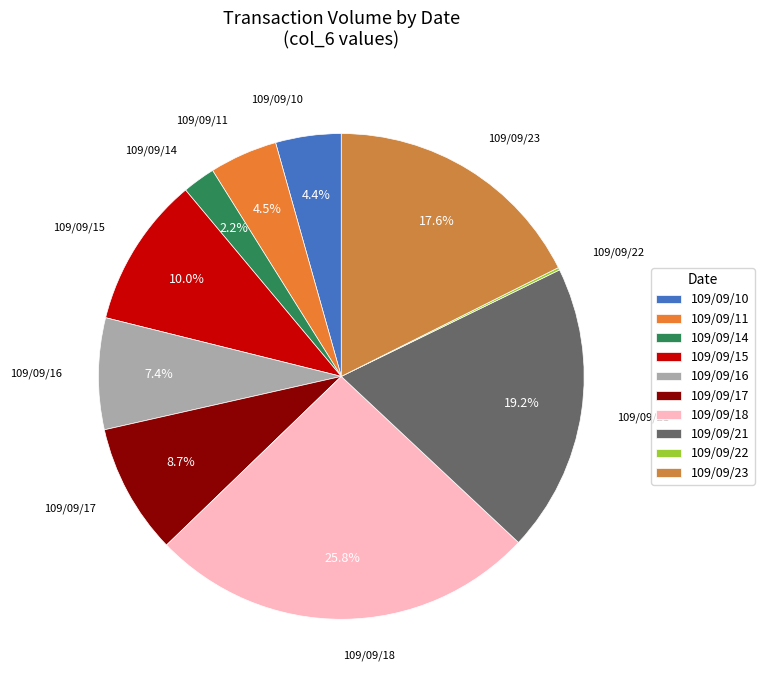

What percentage do 109/09/18 and 109/09/16 together represent?

33.2%